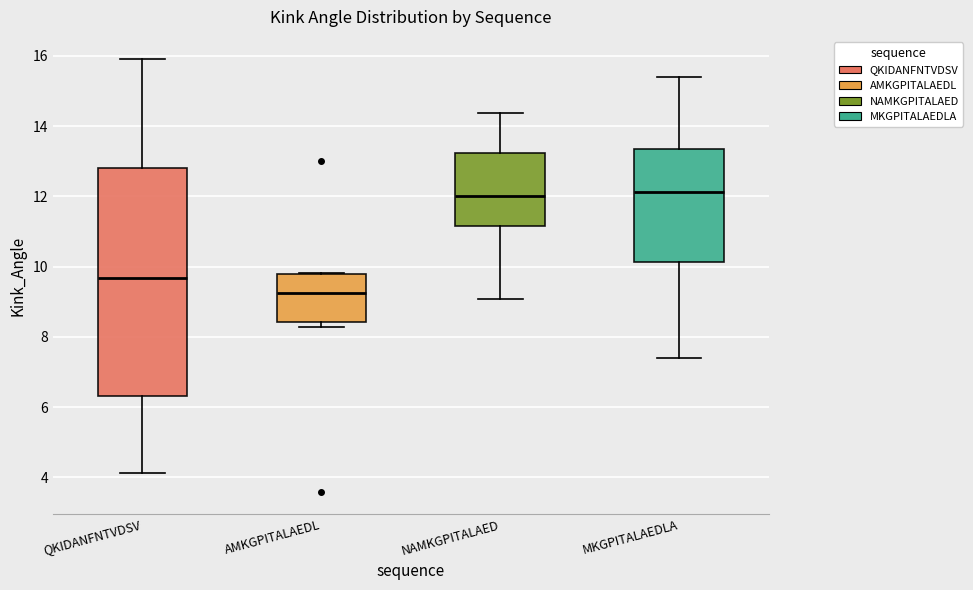

Where is the upper edge of the box for AMKGPITALAEDL on the y-axis? The values are not printed on the chart, so give them approximately, as read against the axis.

9.8